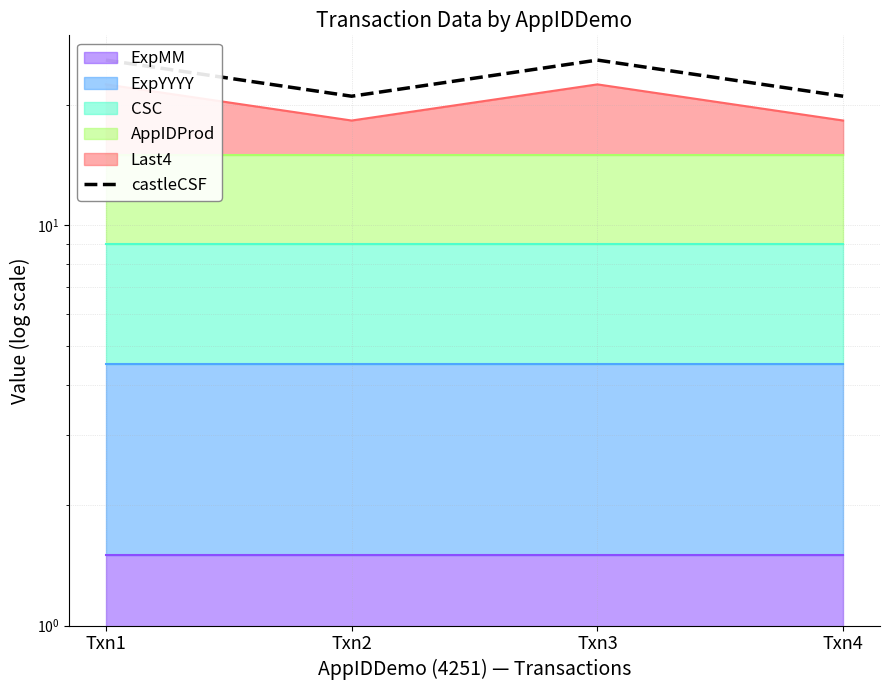

Between Txn1 and Txn4, which is larger?

Txn1